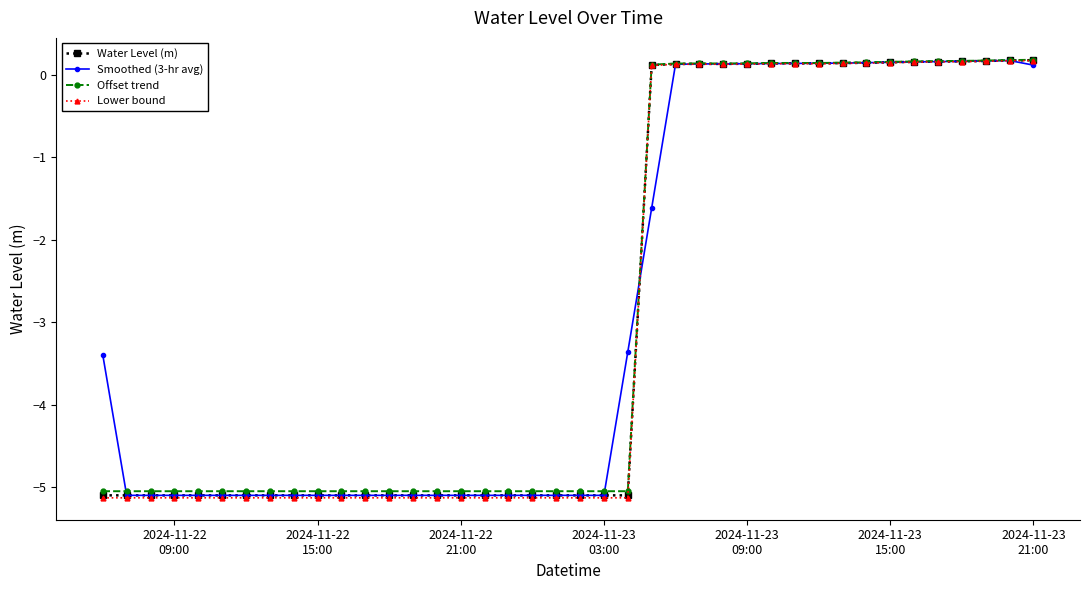

Does the chart have visible grid lines?

No